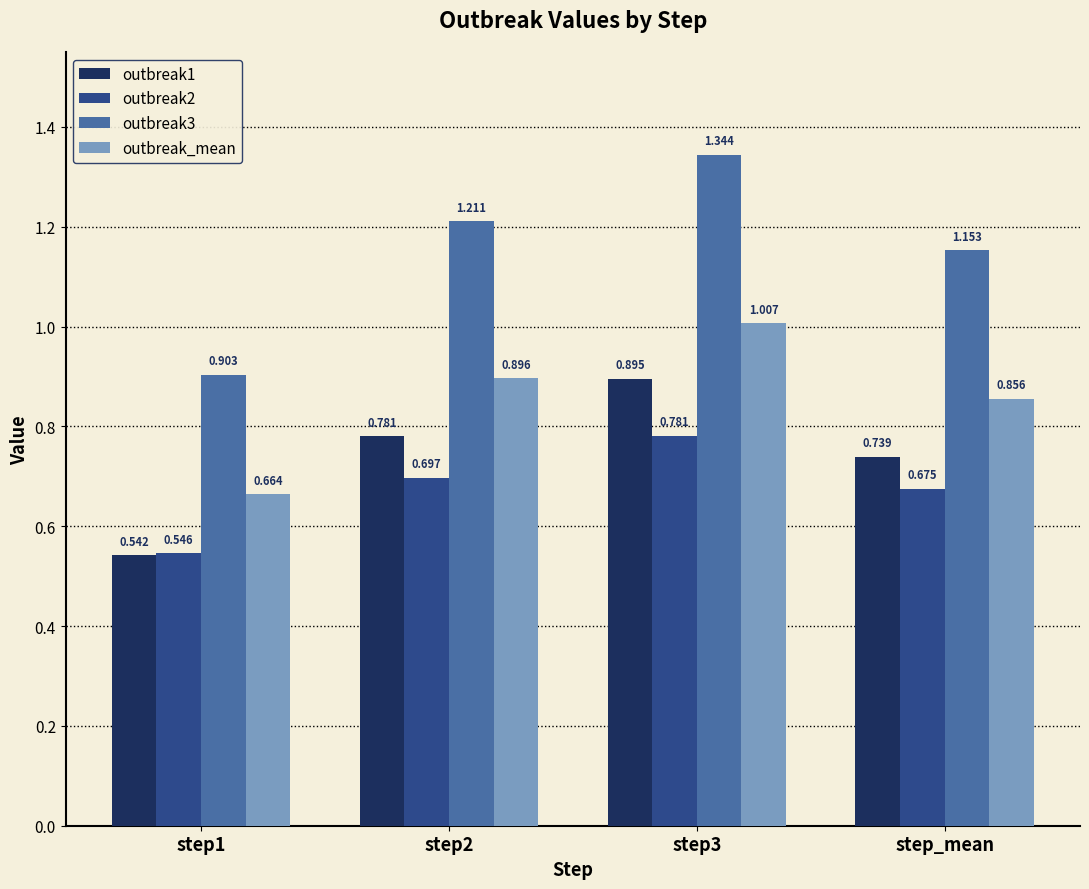

Rank the categories by outbreak2 value from highest to lowest.

step3, step2, step_mean, step1